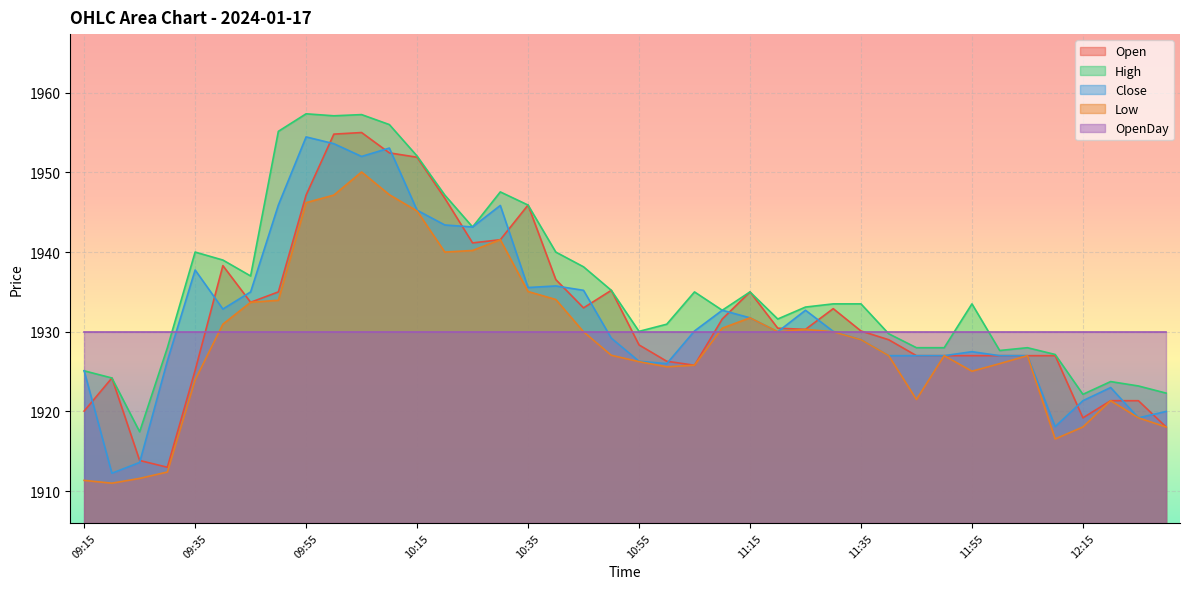

At how many categories does at least one series exceed 1939?

12